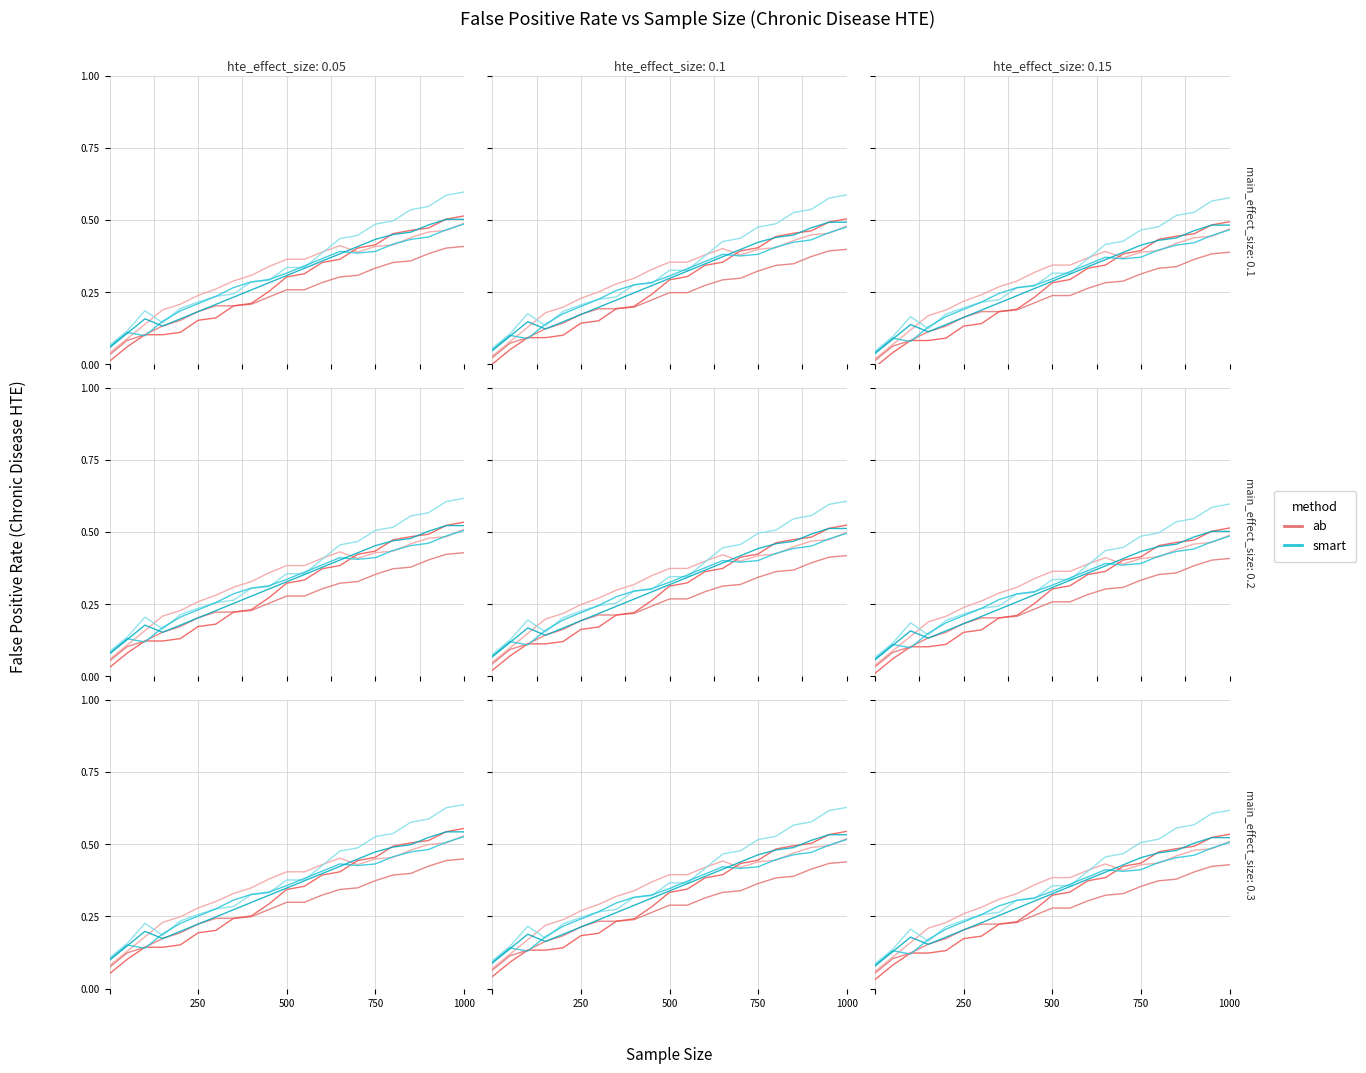

At how many categories does at least one series exceed 0?

21